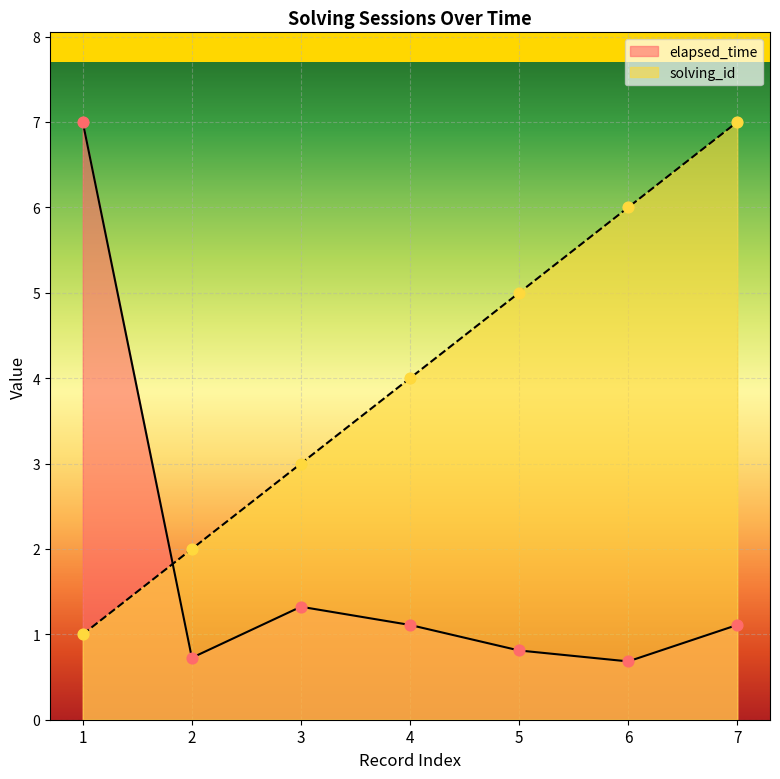

What are all the series names shown in the legend?

elapsed_time, solving_id